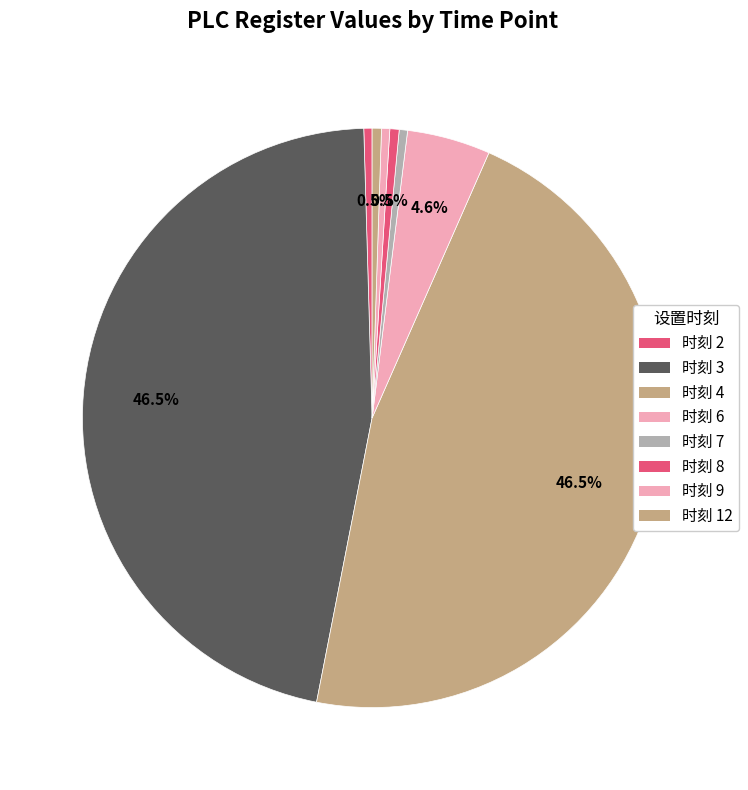

How many slices are in this pie chart?

8